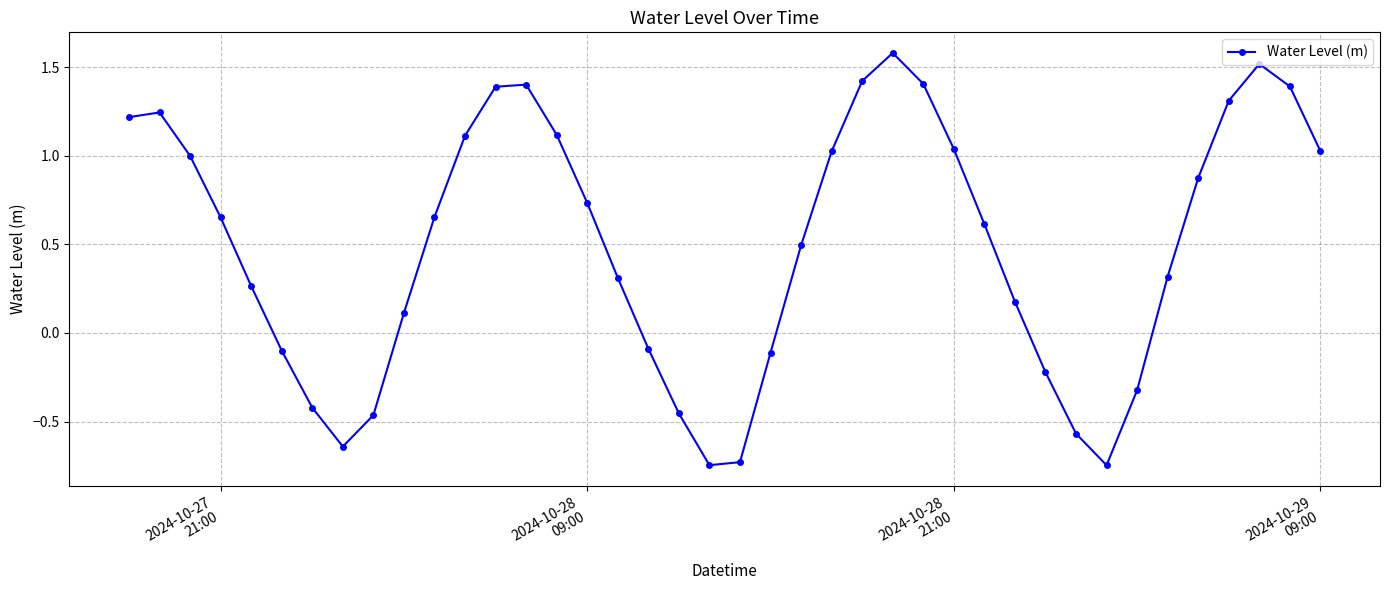

Is this an area chart (filled region under the line)?

No